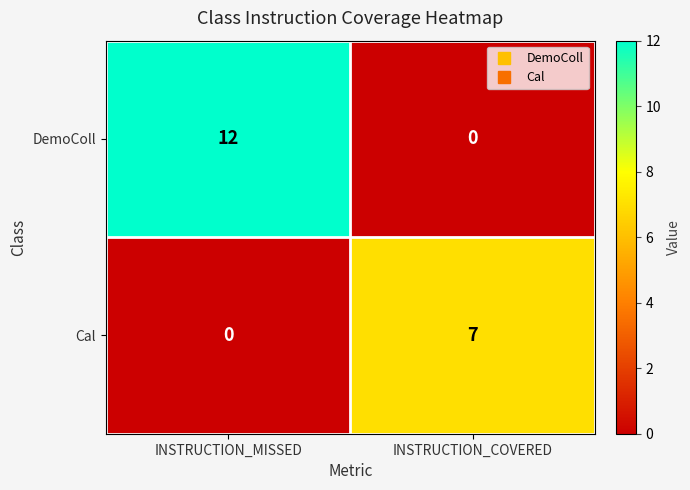

At how many categories does at least one series exceed 8?

1